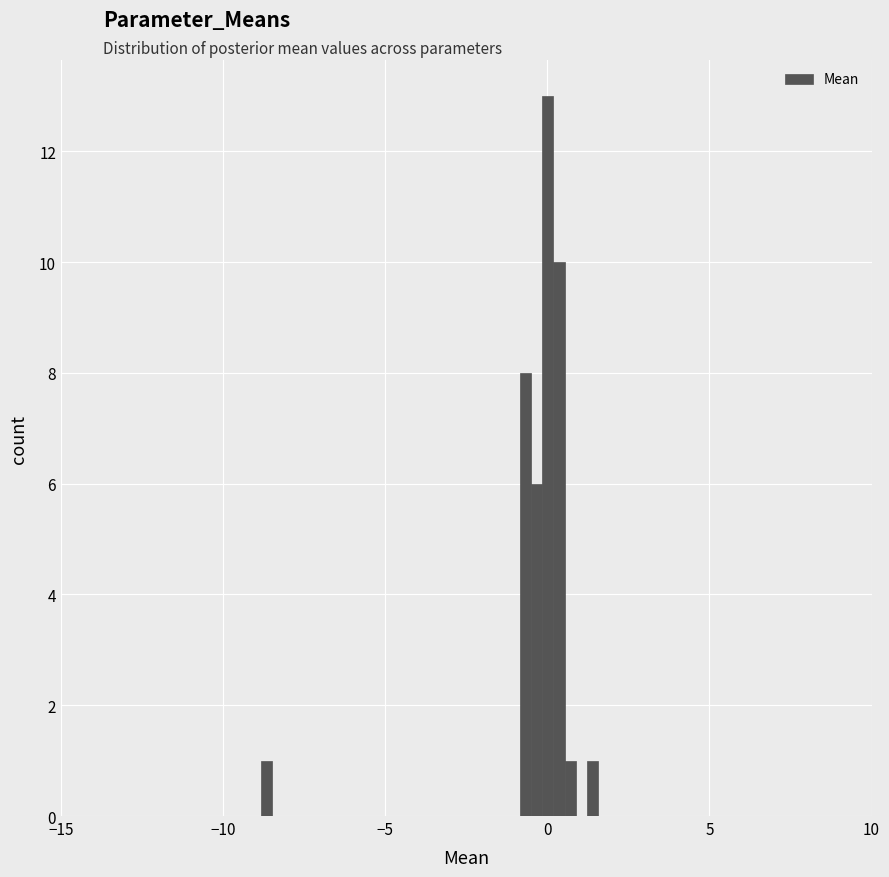

Around what value on the x-axis is the tallest bar? Give the approximate position of its centre, as read against the axis.

0.0